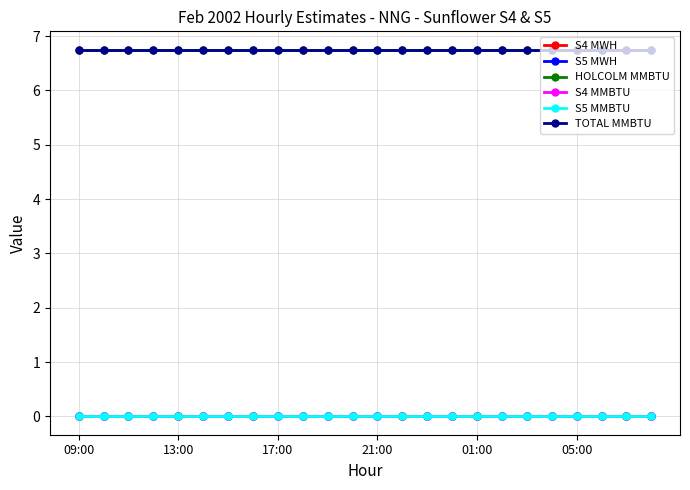

True or false: S5 MMBTU and S4 MMBTU intersect in this chart.

False